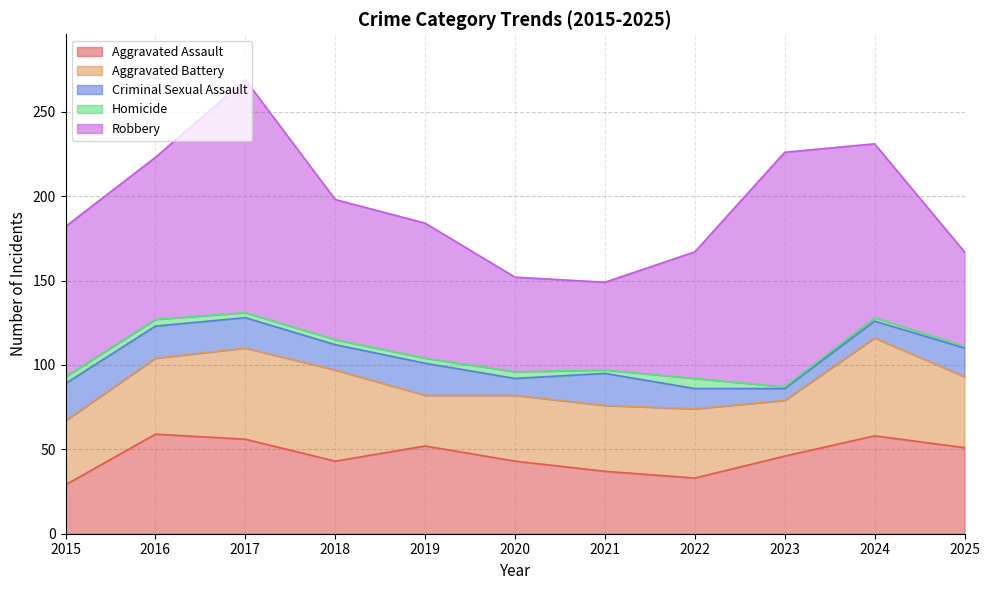

How many lines are shown in the chart?

5